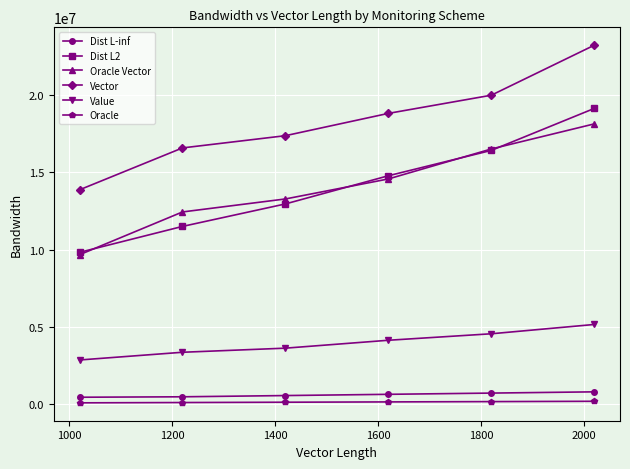

Which series has the largest total across all categories?

Vector